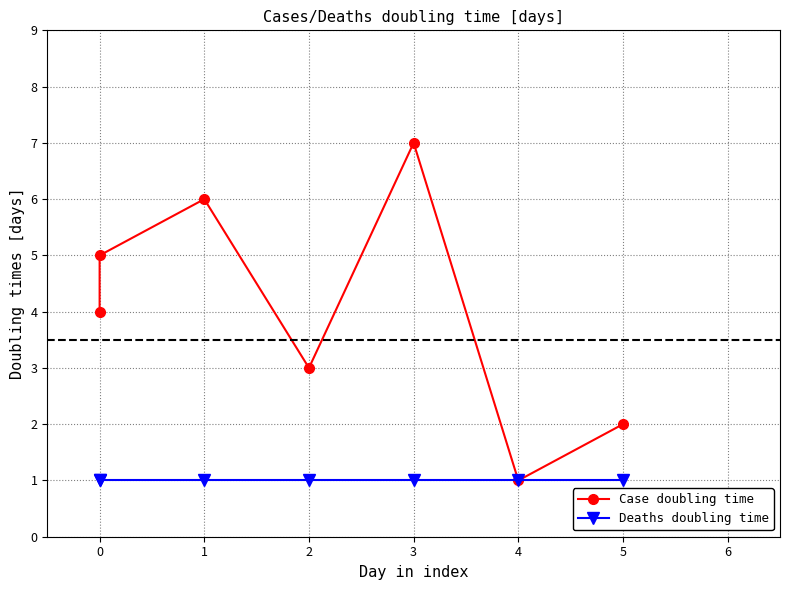

Does the chart display data point markers on the line(s)?

Yes